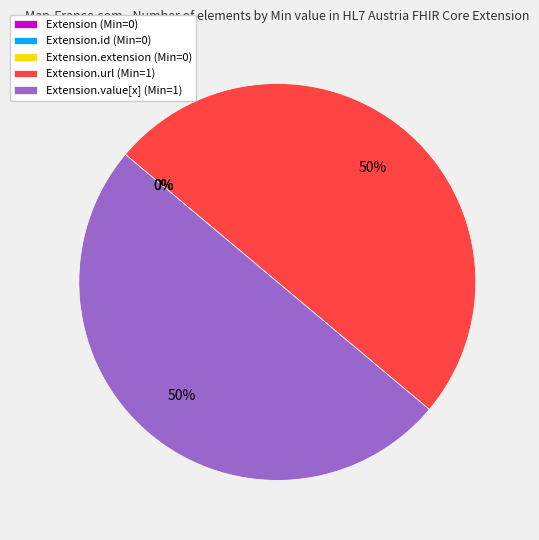

What is the change in value from Extension.id to Extension.url?

+1